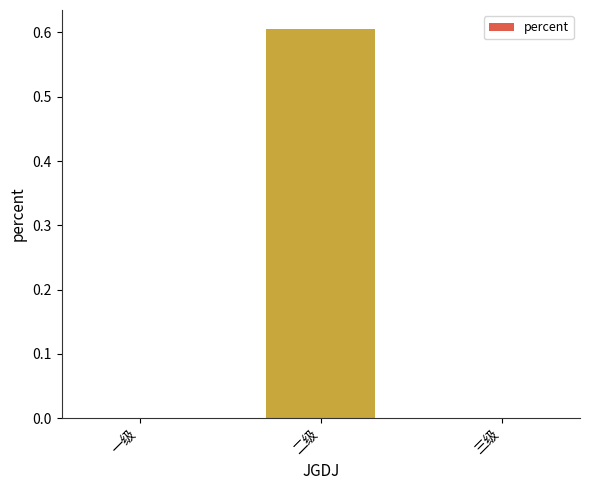

Between 二级 and 一级, which is larger?

二级